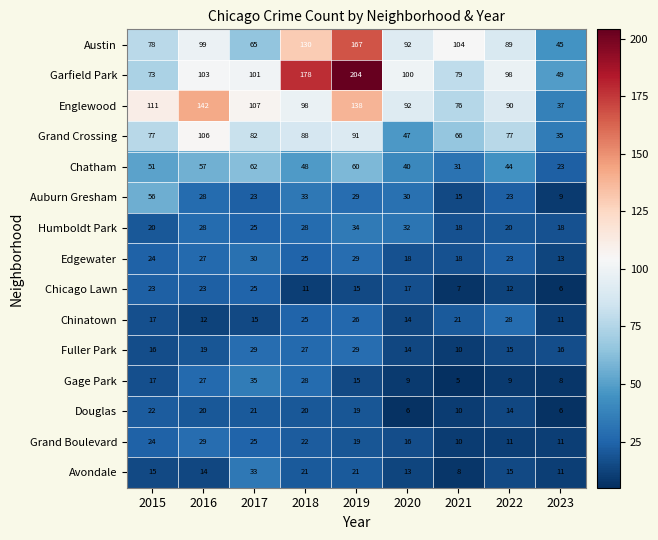

Which label corresponds to the smallest value in the chart?

2021